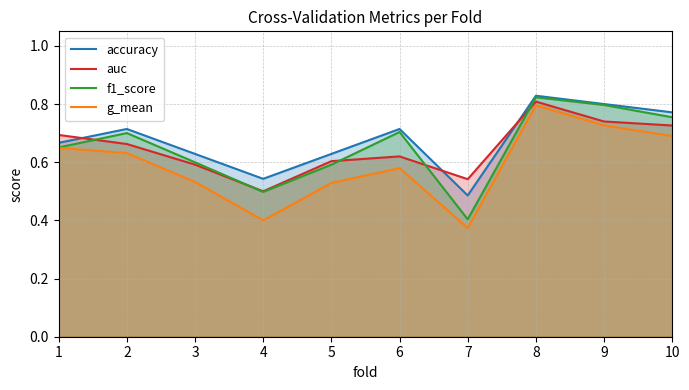

Reading left to right, extract all data points from this chart.

accuracy: 1=0.7	2=0.7	3=0.6	4=0.5	5=0.6	6=0.7	7=0.5	8=0.8	9=0.8	10=0.8
auc: 1=0.7	2=0.7	3=0.6	4=0.5	5=0.6	6=0.6	7=0.5	8=0.8	9=0.7	10=0.7
f1_score: 1=0.7	2=0.7	3=0.6	4=0.5	5=0.6	6=0.7	7=0.4	8=0.8	9=0.8	10=0.8
g_mean: 1=0.6	2=0.6	3=0.5	4=0.4	5=0.5	6=0.6	7=0.4	8=0.8	9=0.7	10=0.7